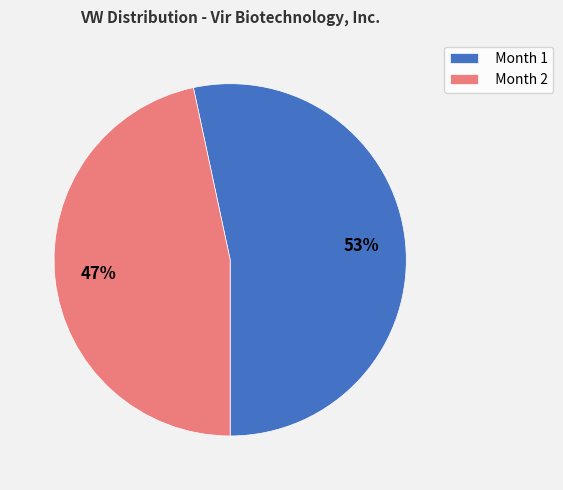

True or false: Month 1 accounts for 41% of the total.

False